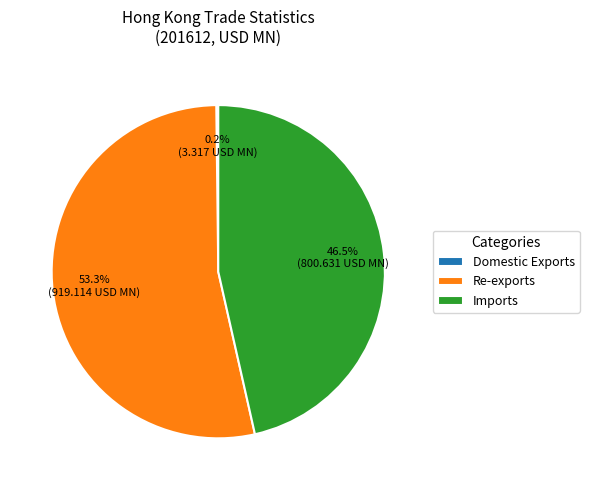

What percentage do Imports and Re-exports together represent?

99.8%